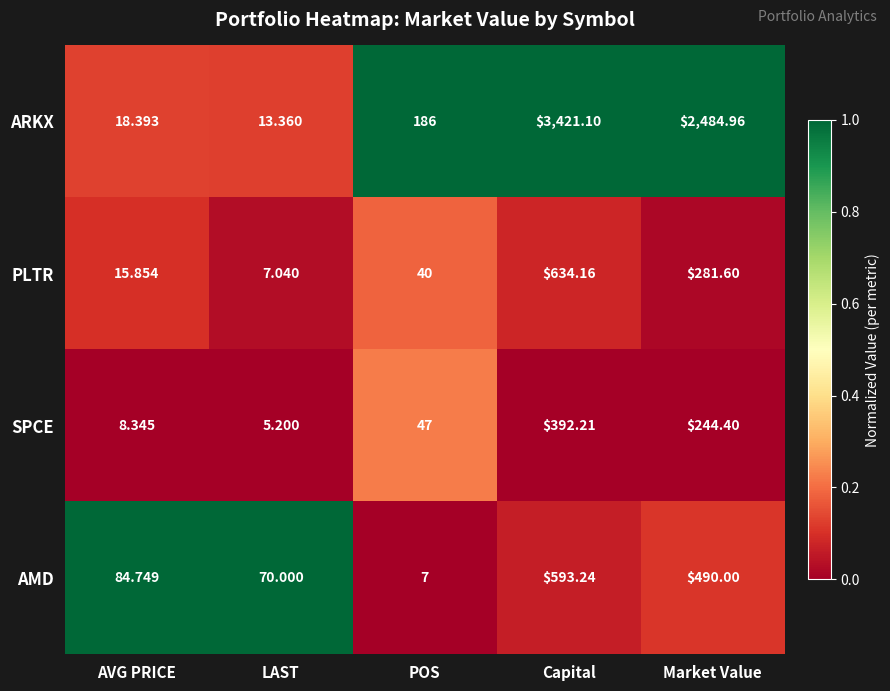

Between Capital and Market Value, which series saw the biggest shift?

ARKX